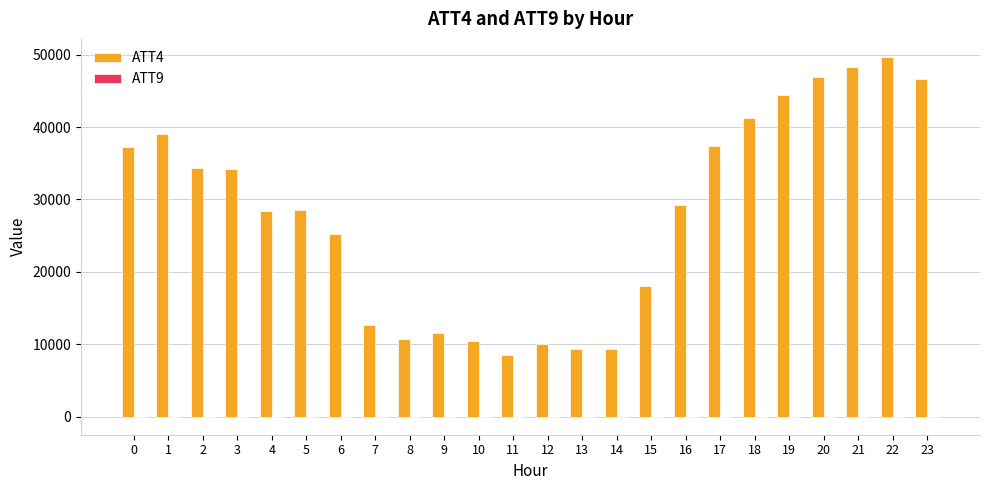

The value of ATT4 at 6 is 25200.0. True or false?

True